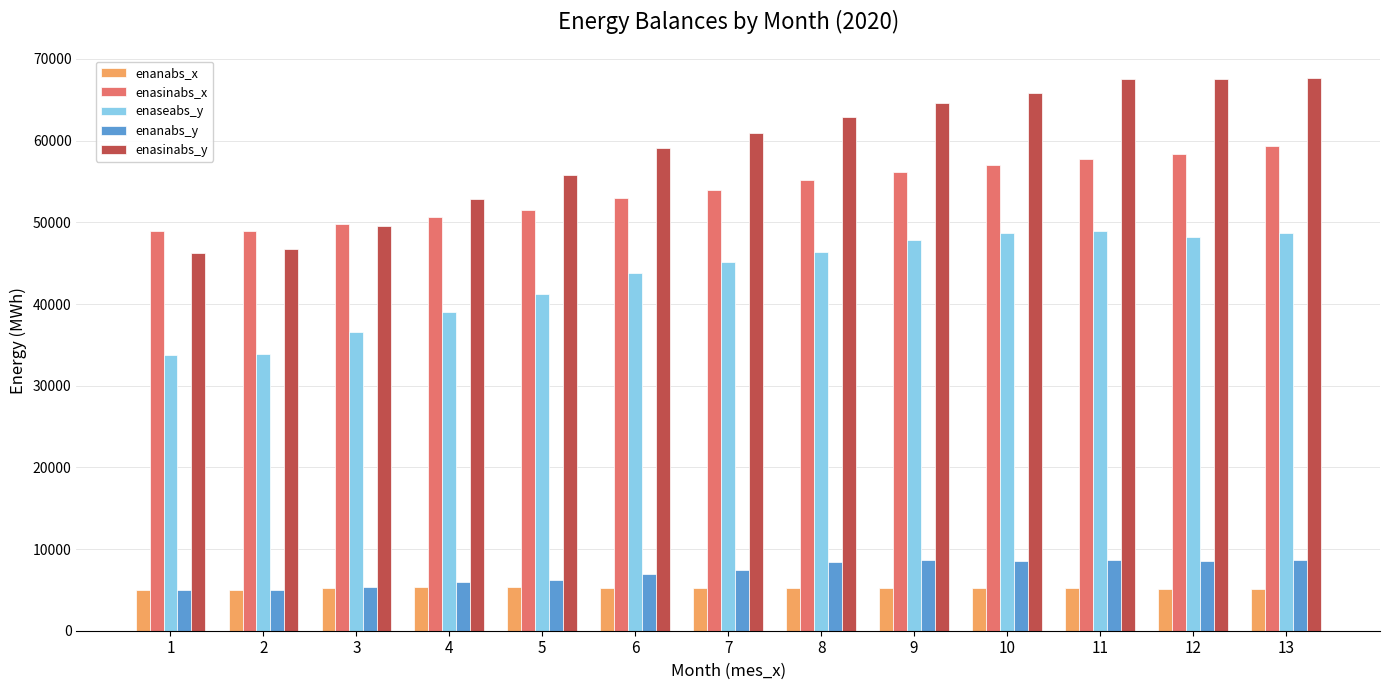

What is the difference between the enaseabs_y values at 6 and 11?

5159